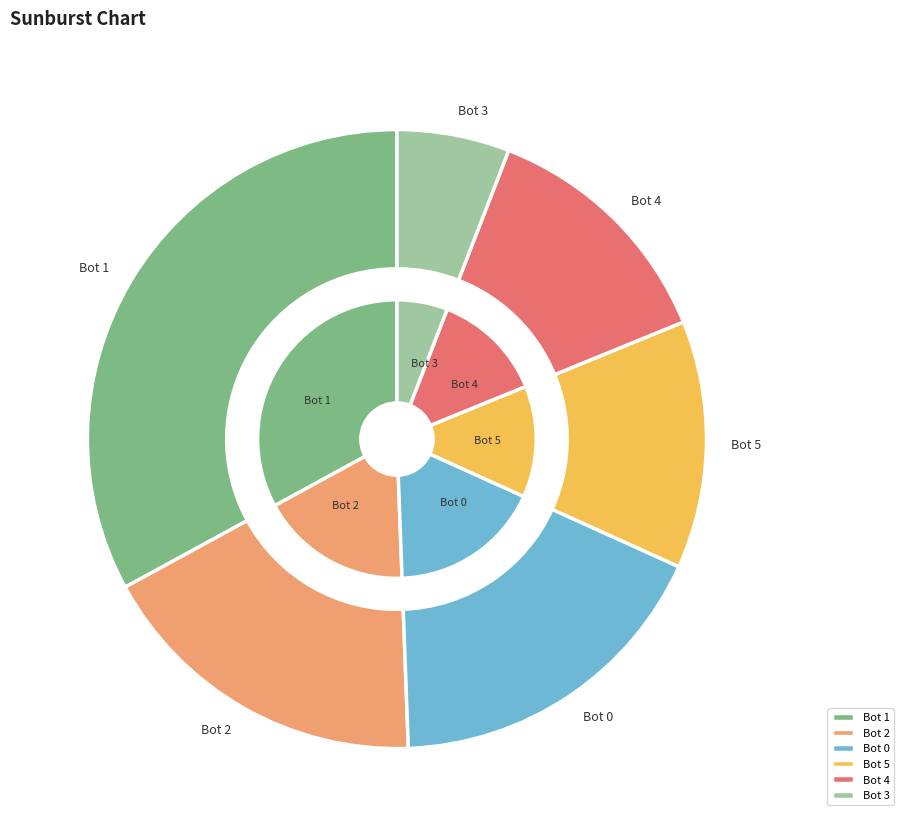

To the nearest percent, what is the combined percentage of Bot 4 and Bot 5?

26%